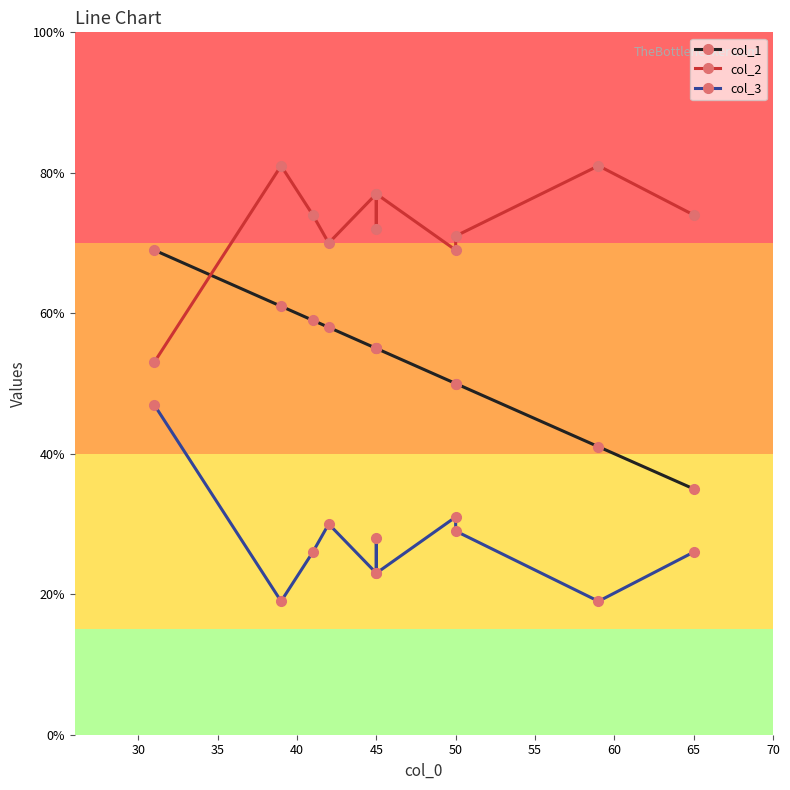

Which has a higher value, 40 or 60?

40